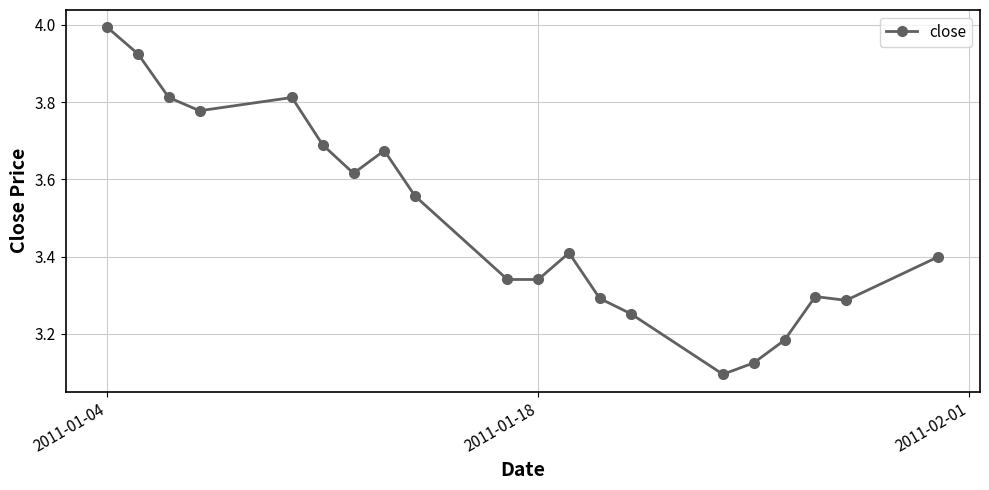

What is the difference between the second highest and minimum values?

0.8